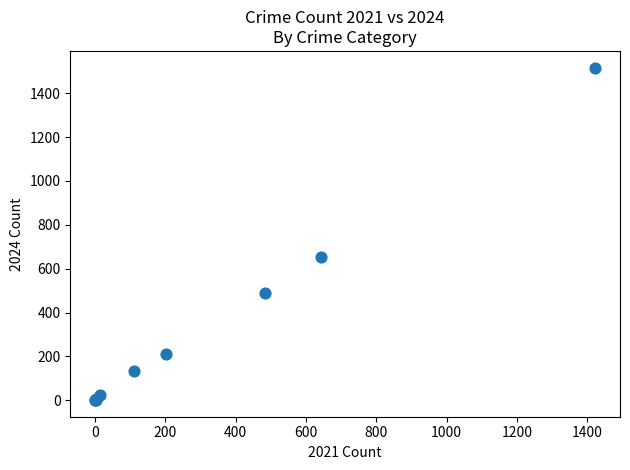

What Y value in the scatter plot is closest to 759?

654